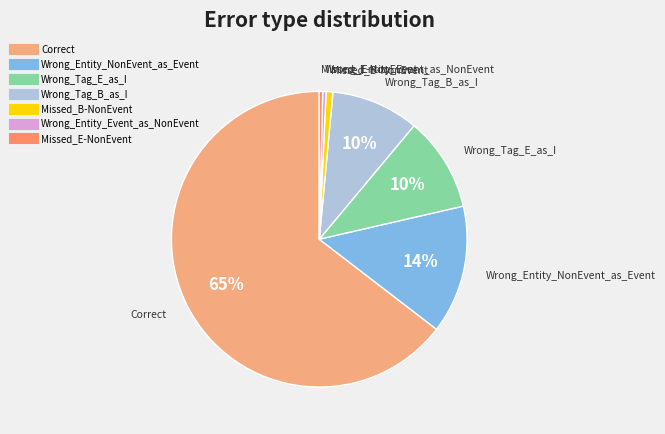

To the nearest percent, what is the average slice percentage?

14%